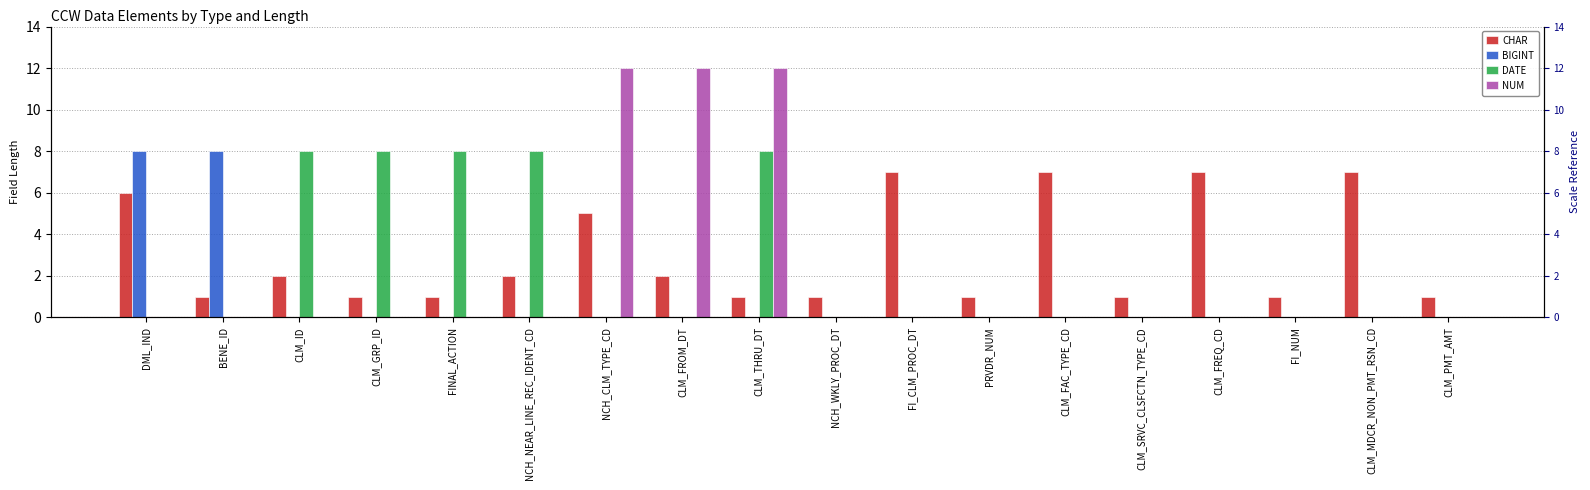

What is the total value across all series at CLM_SRVC_CLSFCTN_TYPE_CD?

1